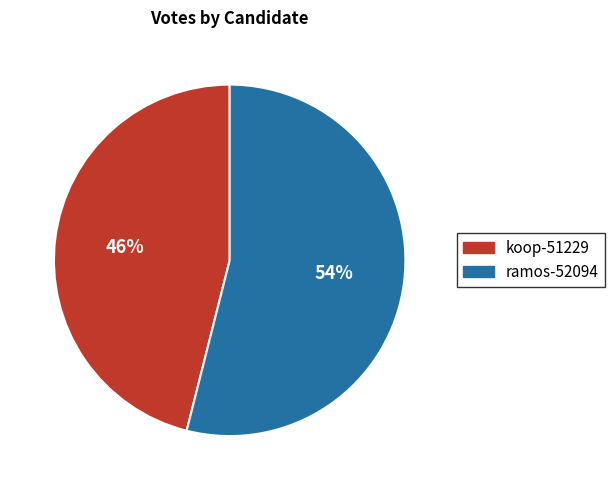

Rank the categories by value from lowest to highest.

koop-51229, ramos-52094